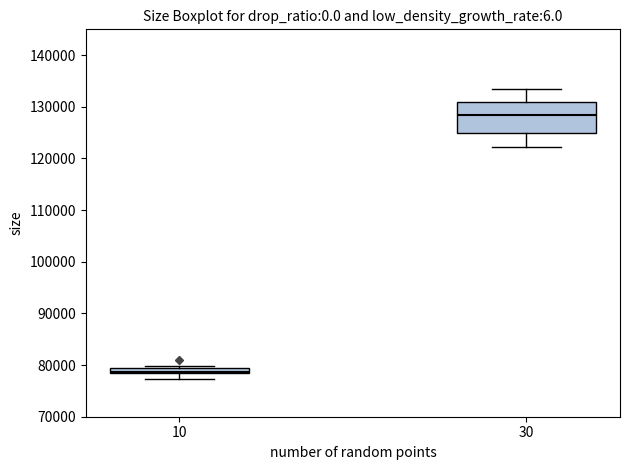

Which box is the tallest, from its lower edge to its upper edge?

30